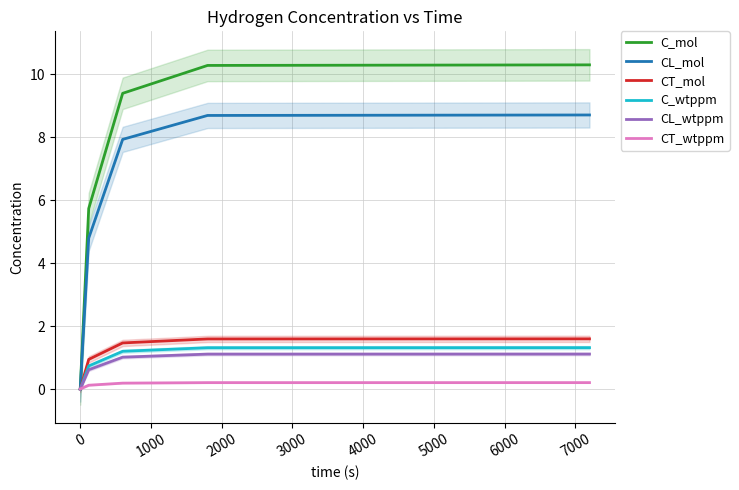

What is the highest value of the CT_mol series?

1.6